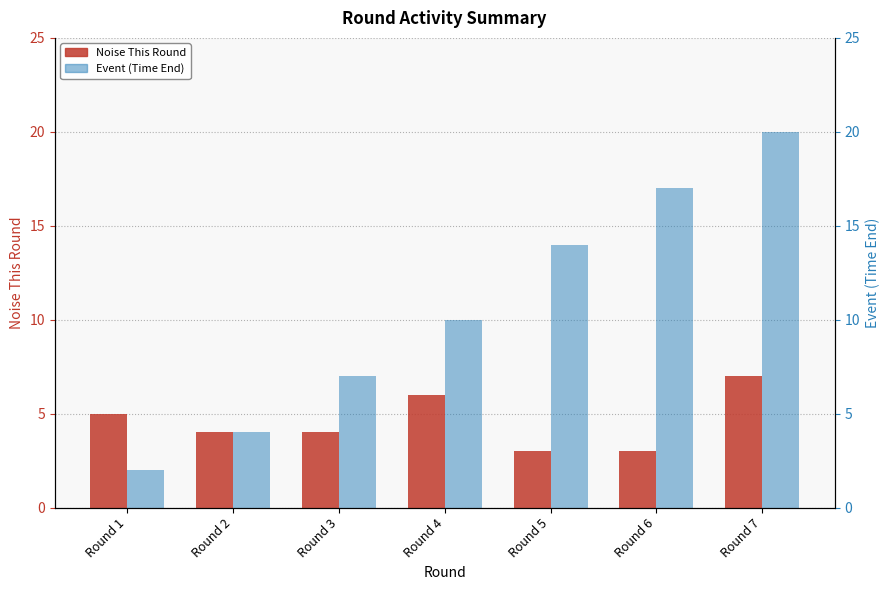

List the series in order of their overall mean, highest first.

Event, Noise This Round